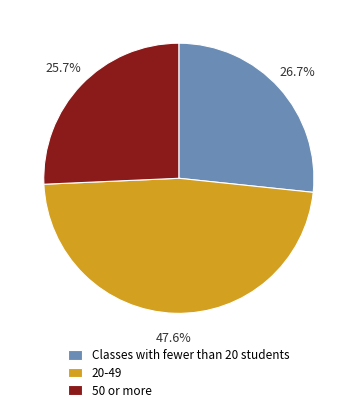

To the nearest percent, what is the difference between the largest and smallest slice percentages?

22%